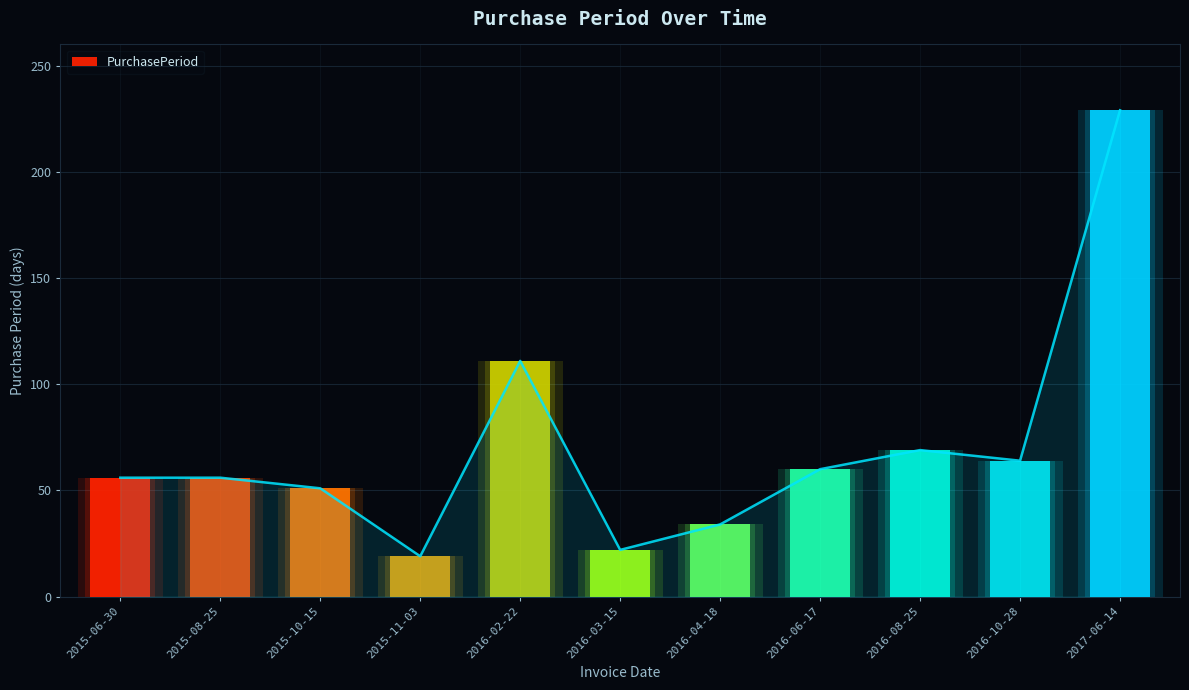

How many bars are there in total?

11